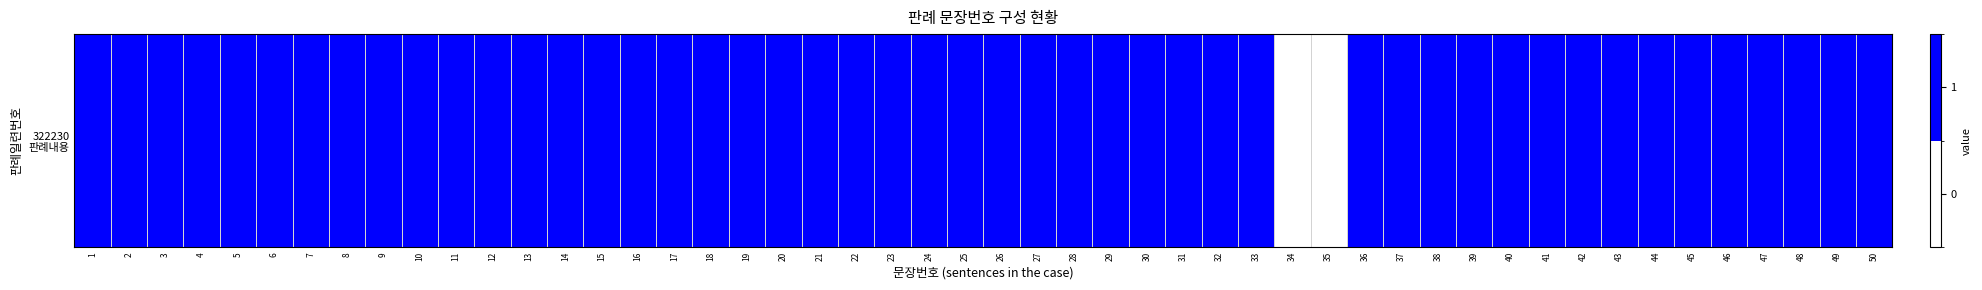

Which series has the largest total across all categories?

판례내용